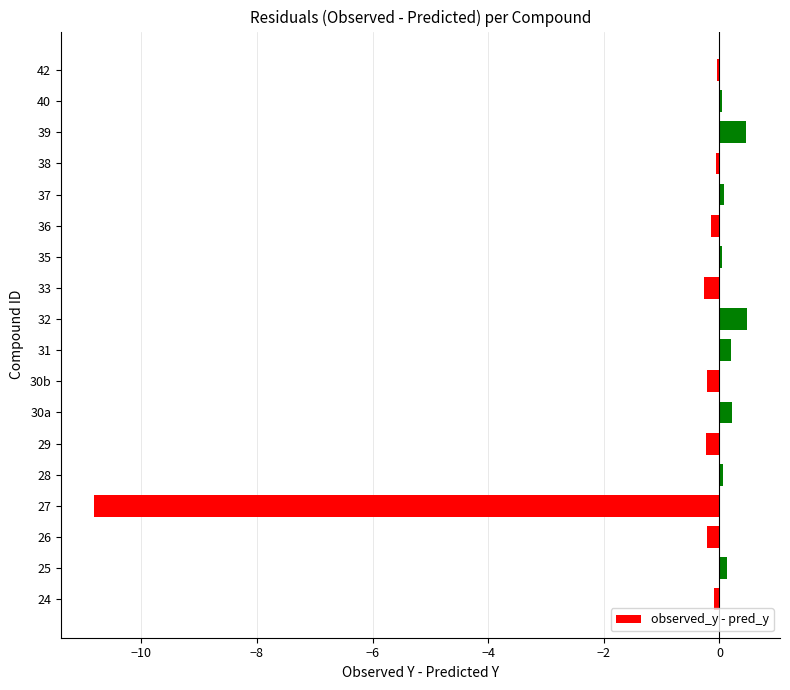

What is the difference between the maximum and minimum values?

11.3